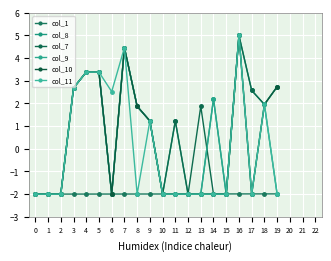

What is the value of the col_1 point at the 17th from the left?

-2.0